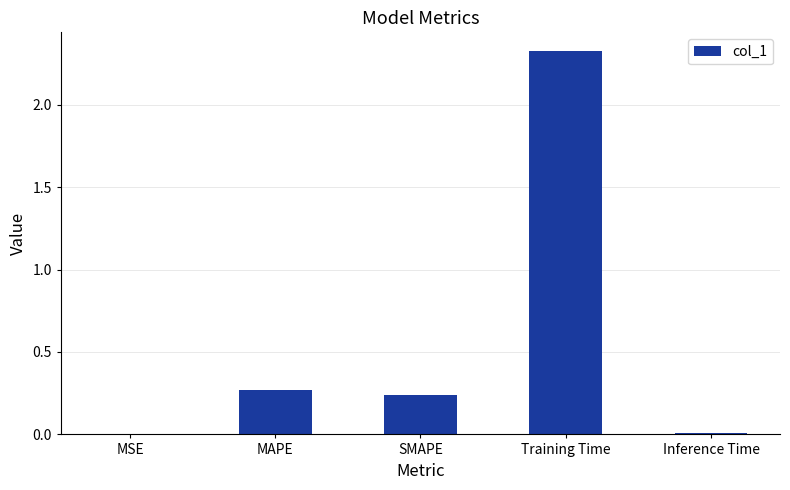

Are the bars horizontal?

No